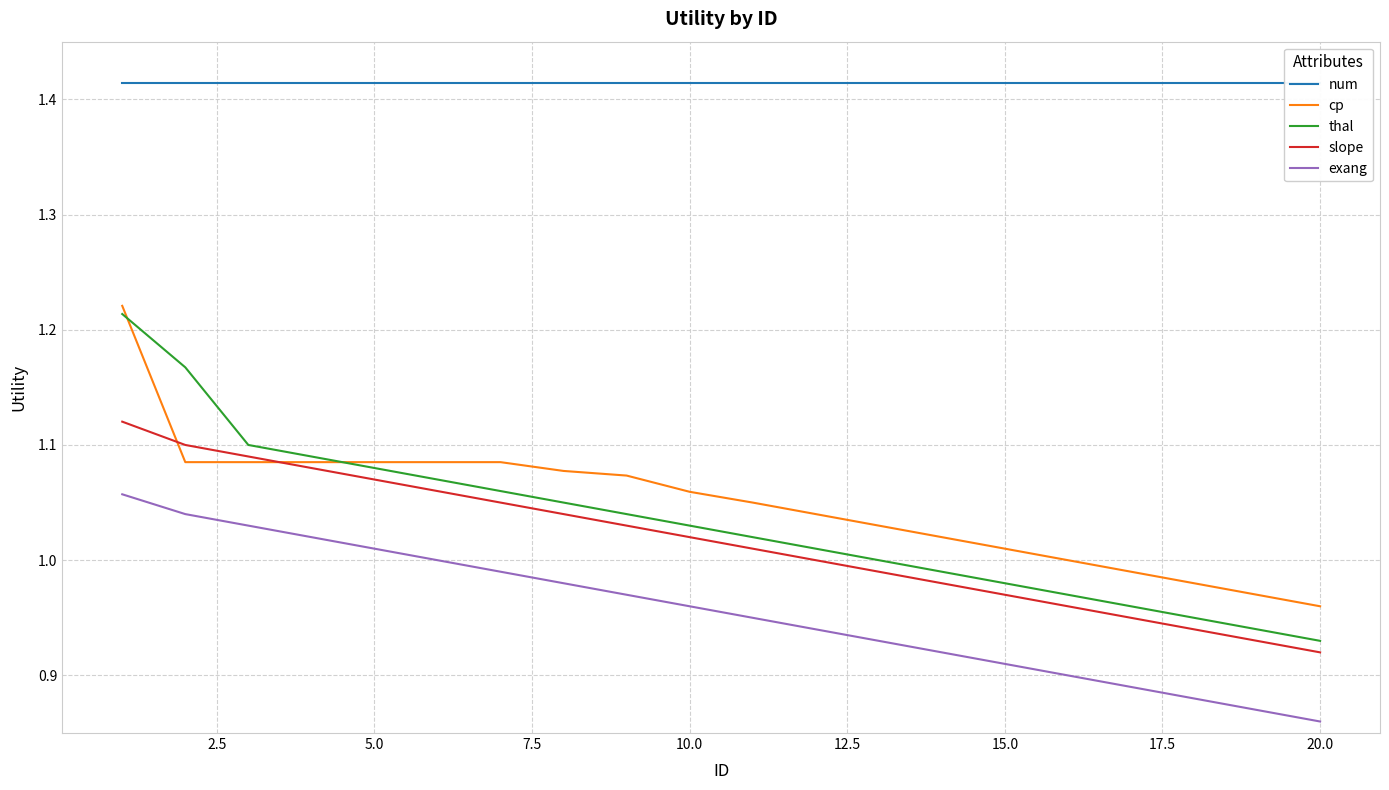

How many series are shown in this chart?

5